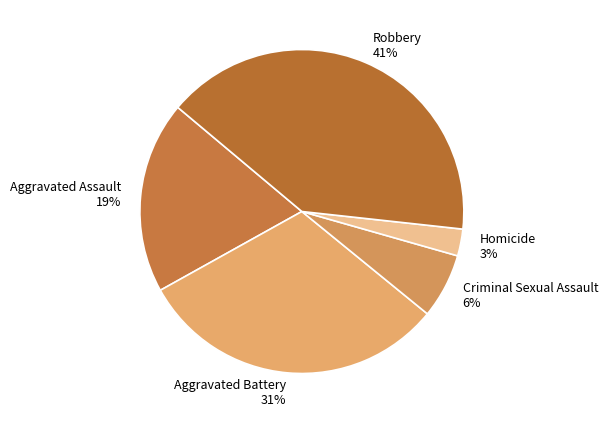

Is it true that Criminal Sexual Assault is 6% of the pie?

True